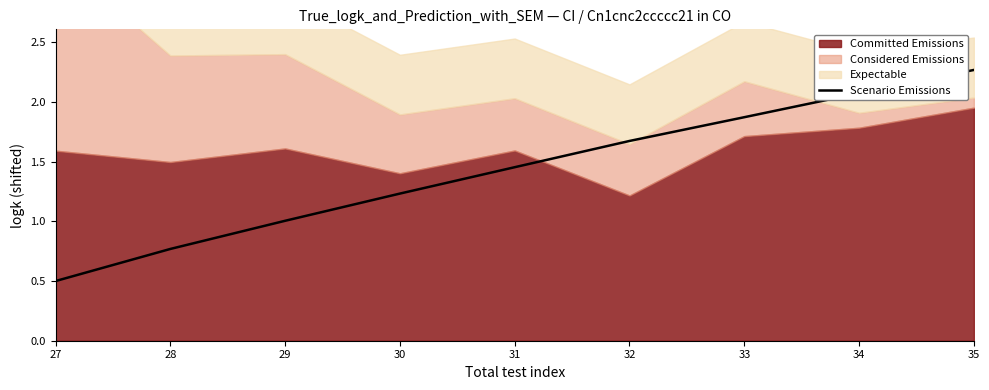

What is the maximum value shown in the chart?

2.3